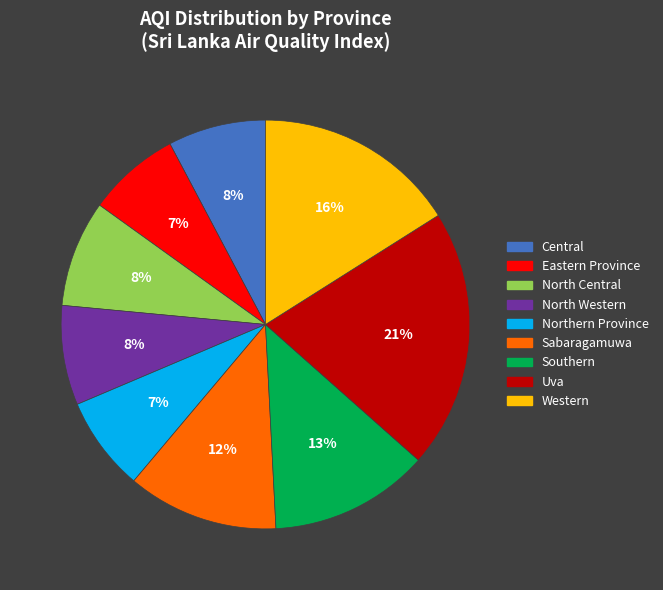

To the nearest percent, what is the difference between the North Central and Western slice percentages?

8%